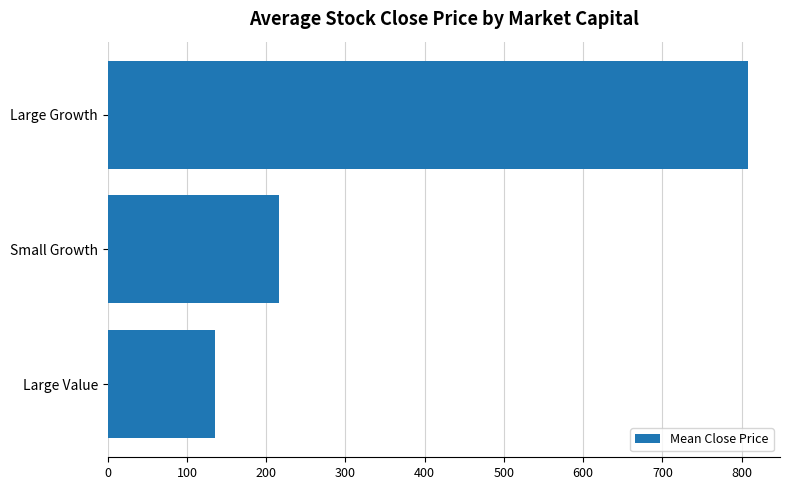

Rank the categories by value from lowest to highest.

Large Value, Small Growth, Large Growth